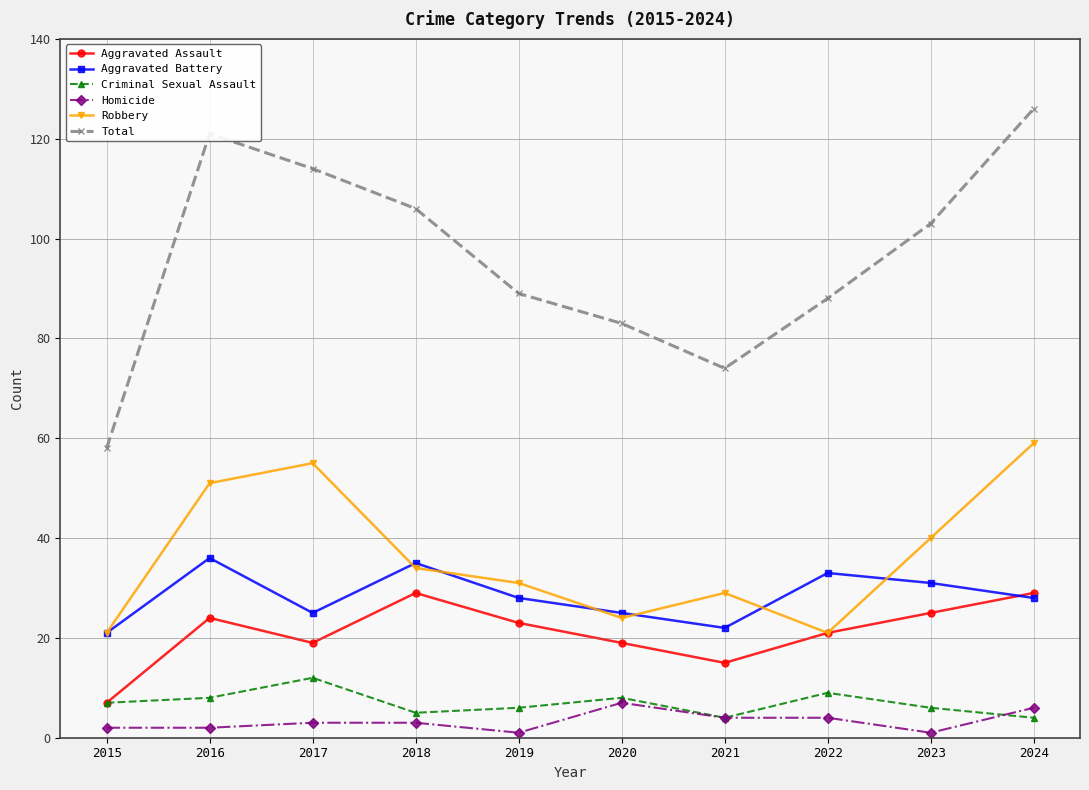

What is the difference between the maximum and minimum values in the Aggravated Assault series?

22